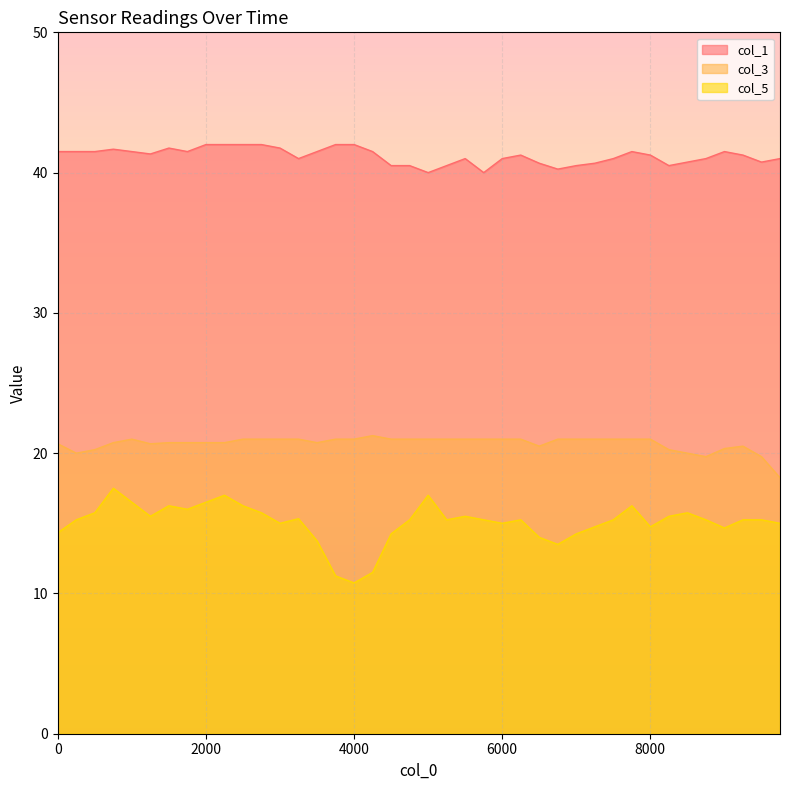

Which label corresponds to the largest value in the chart?

2000